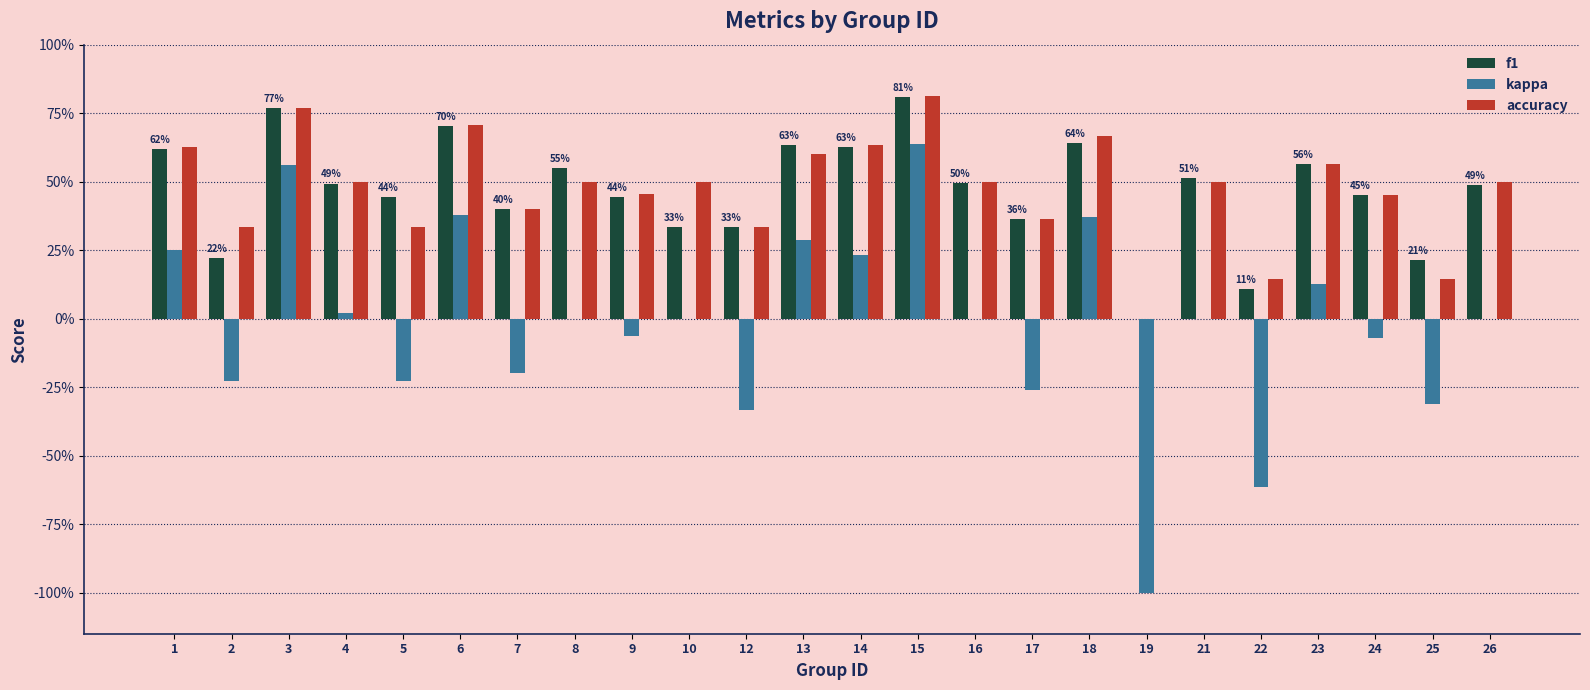

What are all the series names shown in the legend?

f1, kappa, accuracy